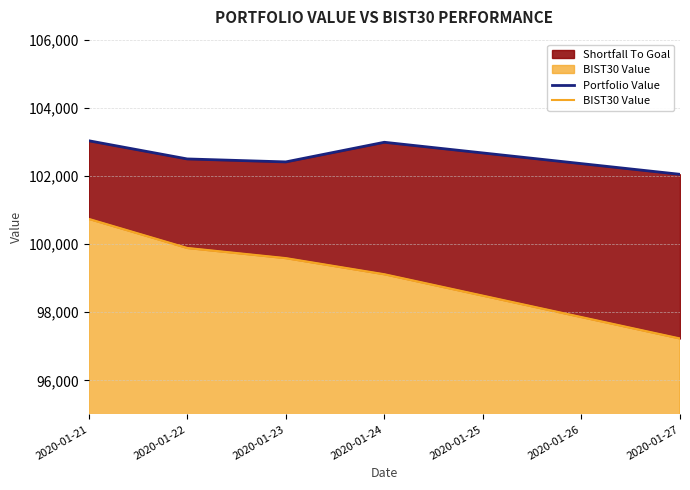

The Portfolio Value series shows 103033.5 at 2020-01-21. True or false?

True